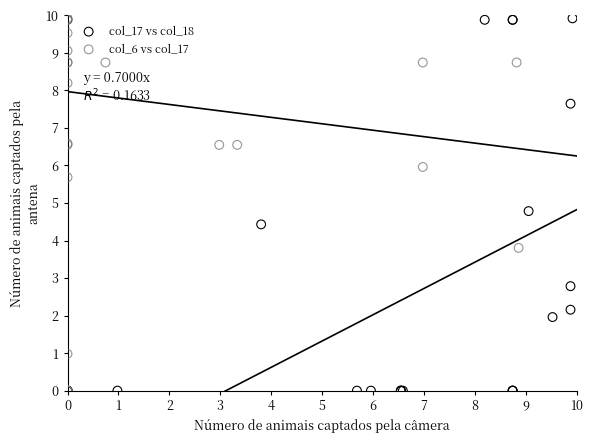

What are all the series names shown in the legend?

col_17 vs col_18, col_6 vs col_17